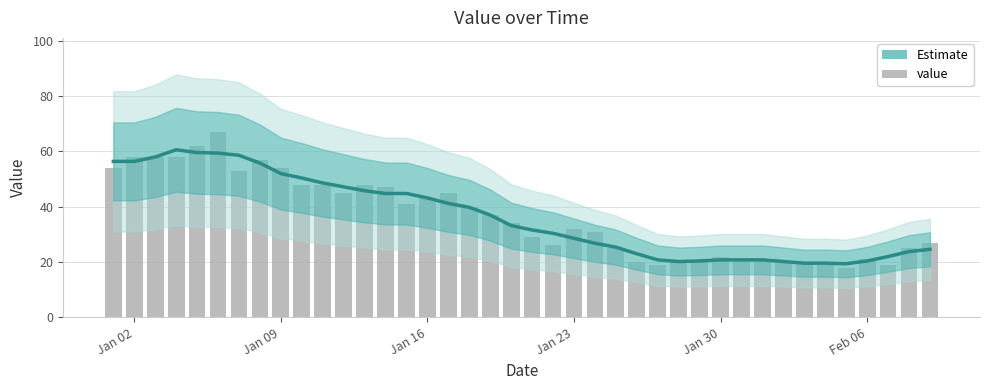

What is the highest value of the Estimate series?

60.6